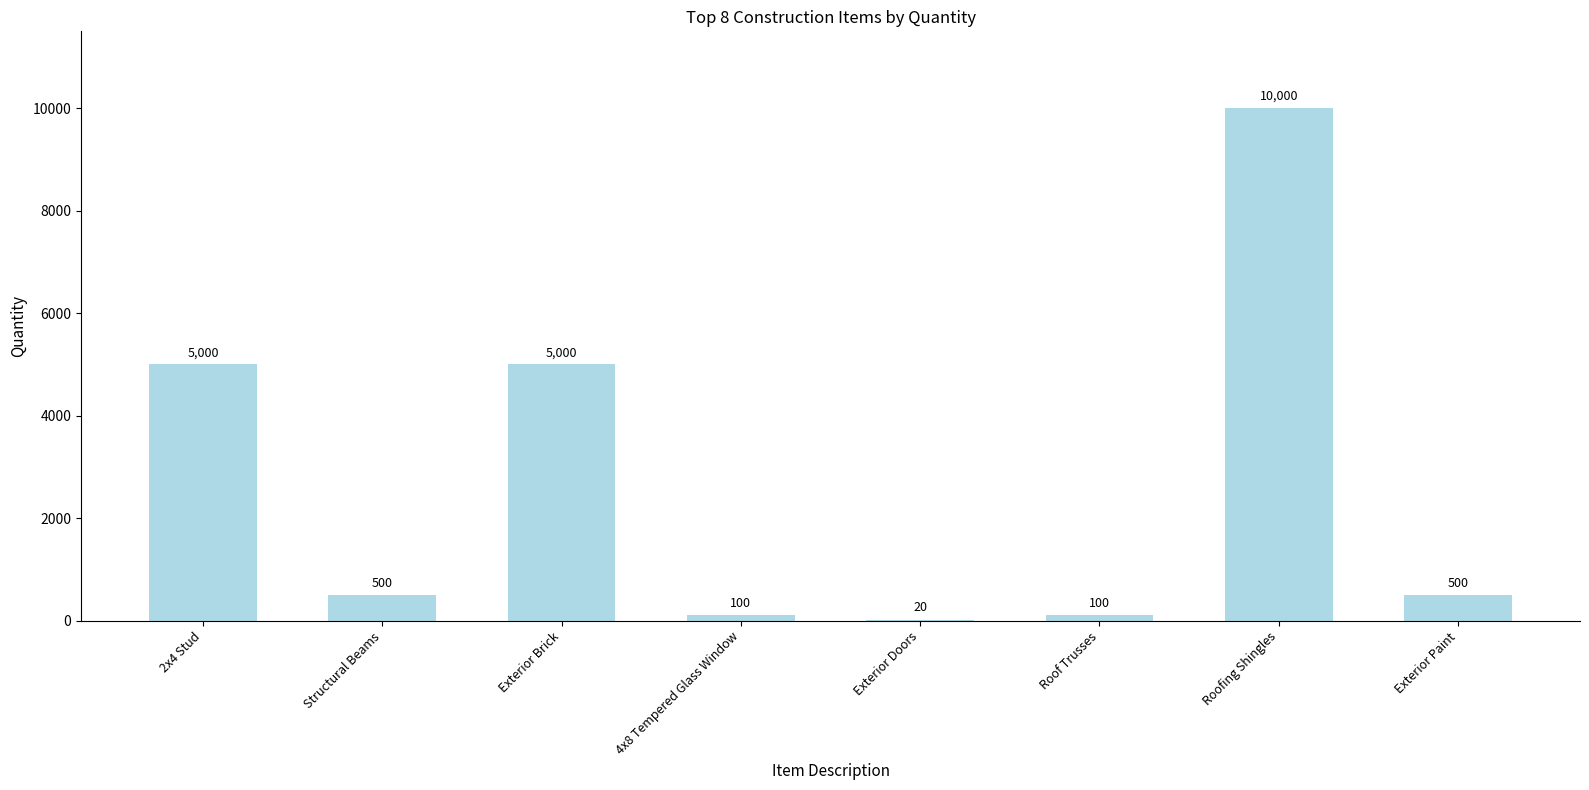

True or false: the data shows 10000 at Roofing Shingles.

True